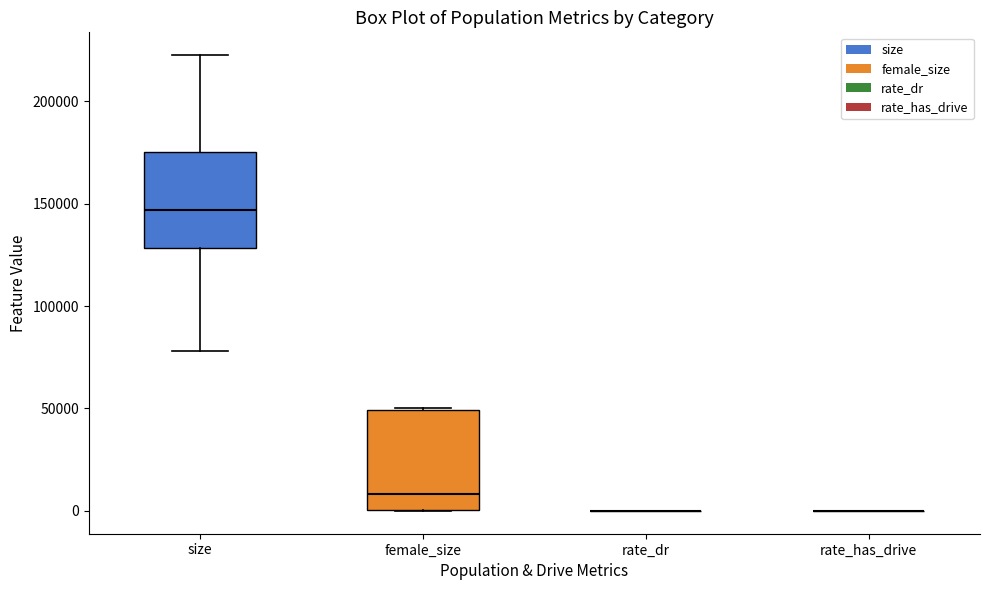

Where does the median line of the box for female_size sit on the y-axis? The values are not printed on the chart, so give them approximately, as read against the axis.

10000